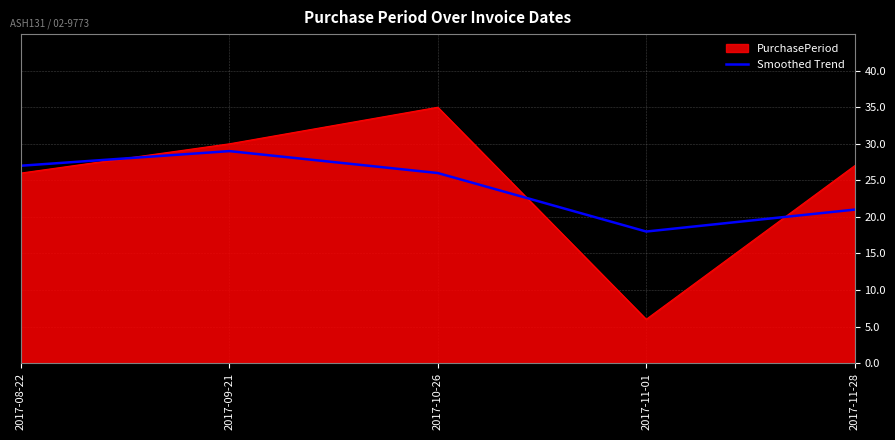

What is the spread (max minus min) of values at 2017-11-28?

6